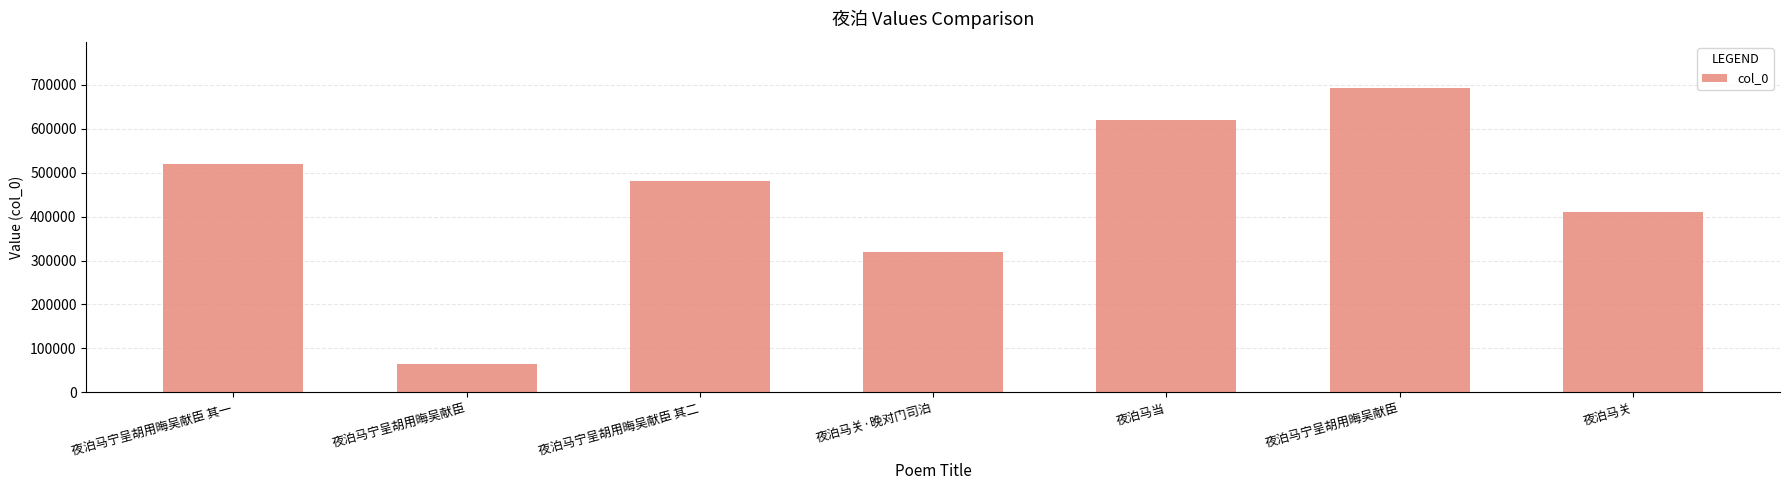

How many data points are less than 479927?

3